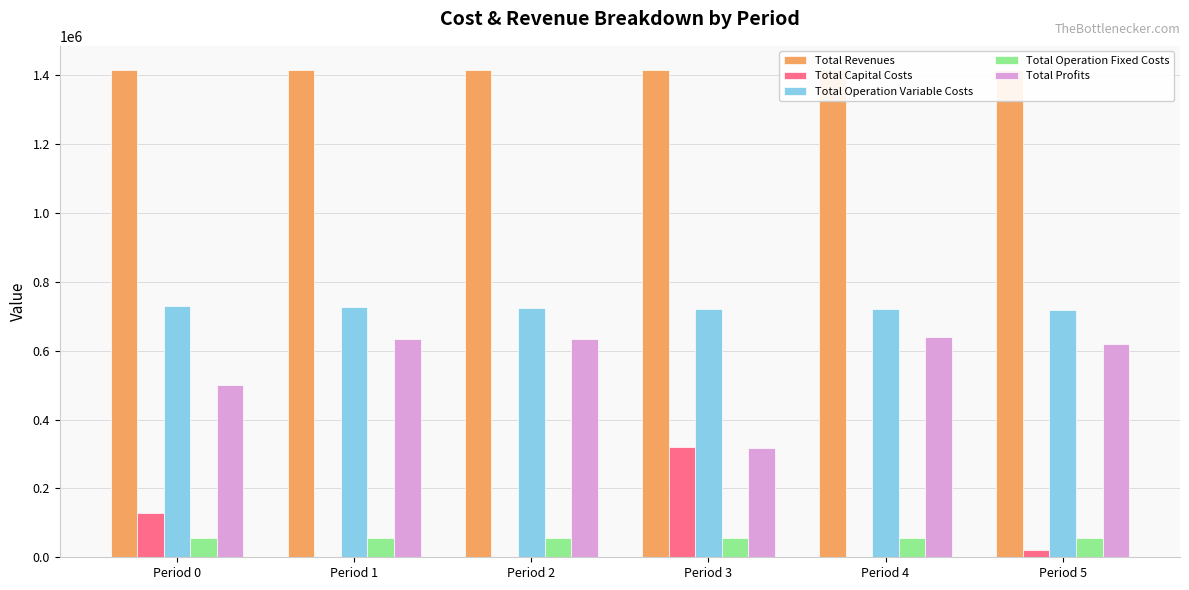

Which has a higher value, Period 1 or Period 2?

Period 1